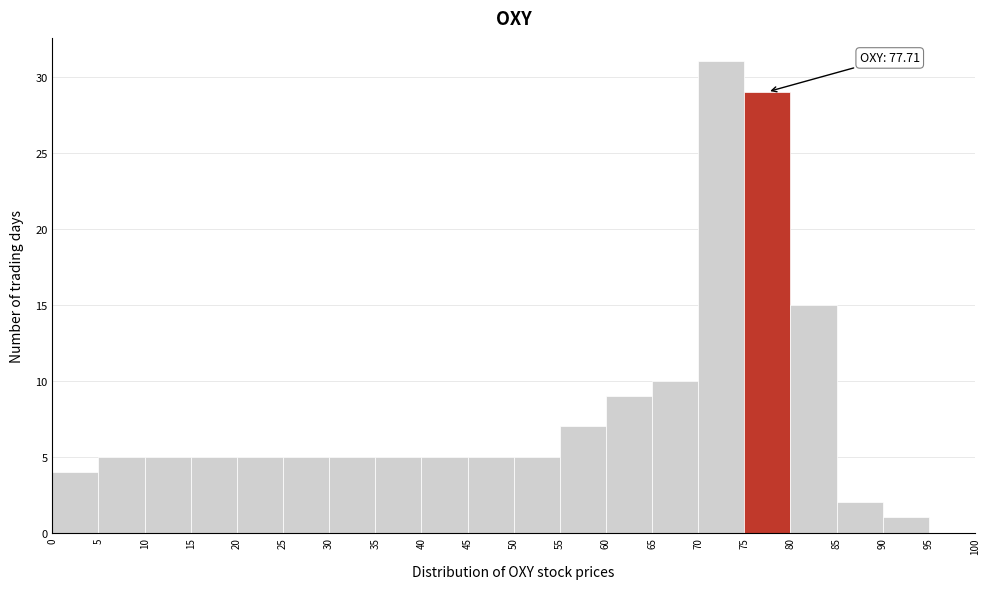

Which range on the x-axis has the tallest bar?

70 to 75